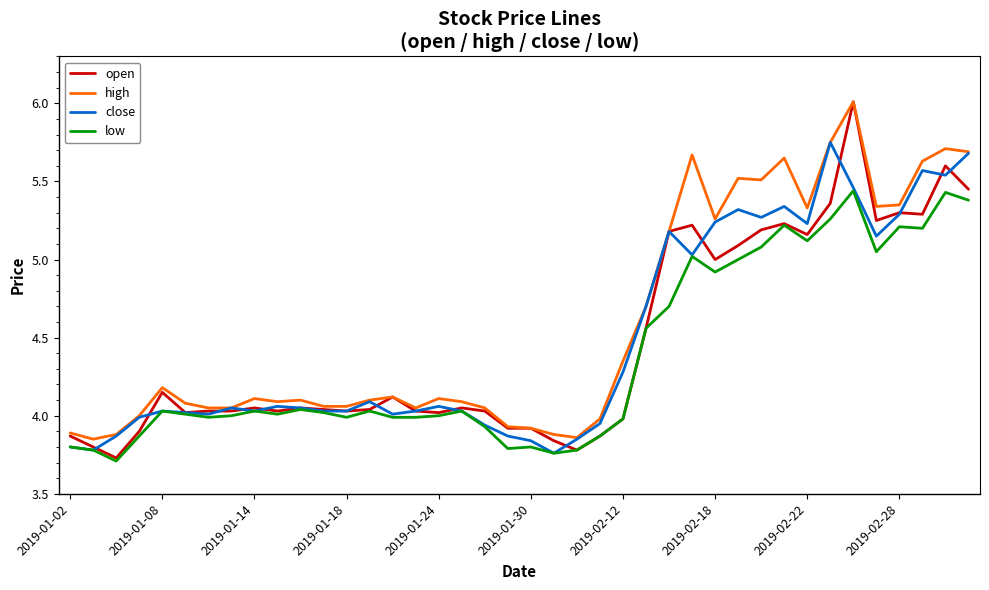

Which series has the largest range (max minus min)?

open